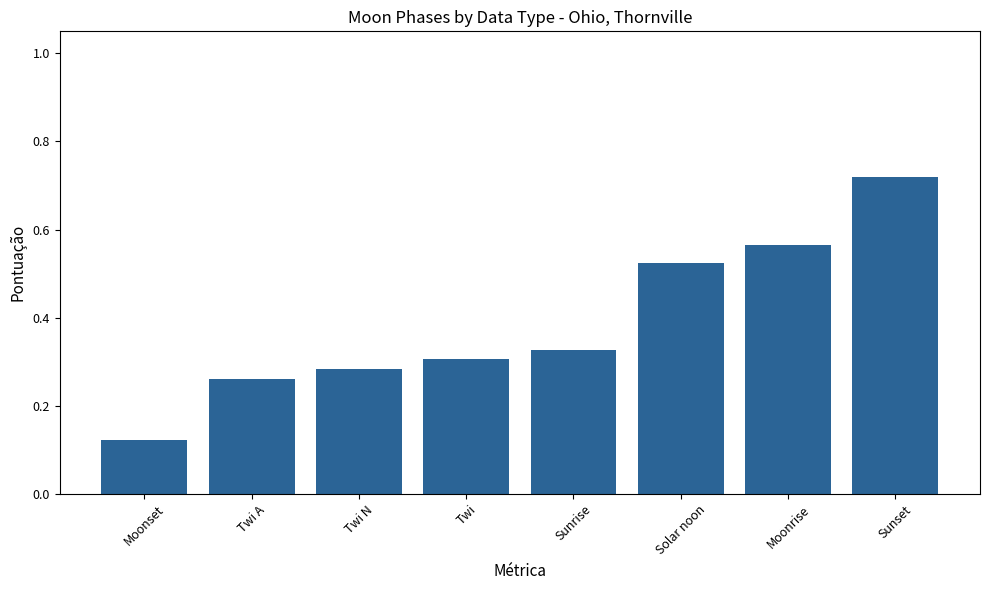

The value at Sunrise is 0.3. True or false?

True